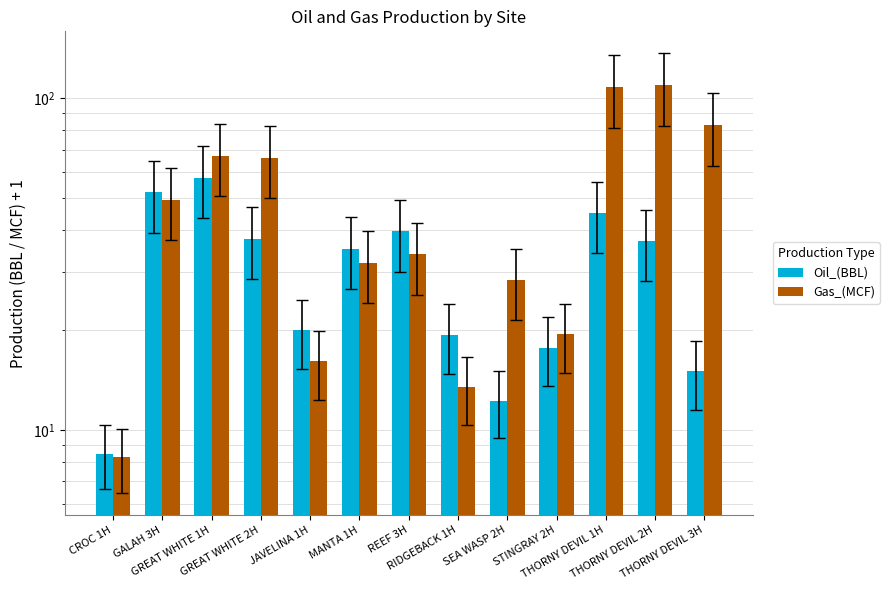

How many groups of bars are there?

13